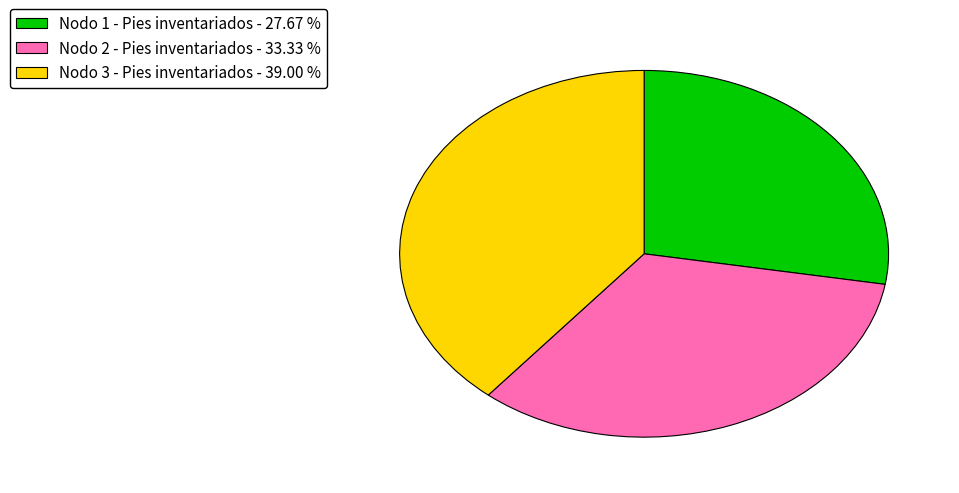

What is the ratio of the value at Nodo 3 - Pies inventariados - 39.00 % to the value at Nodo 1 - Pies inventariados - 27.67 %?

1.4